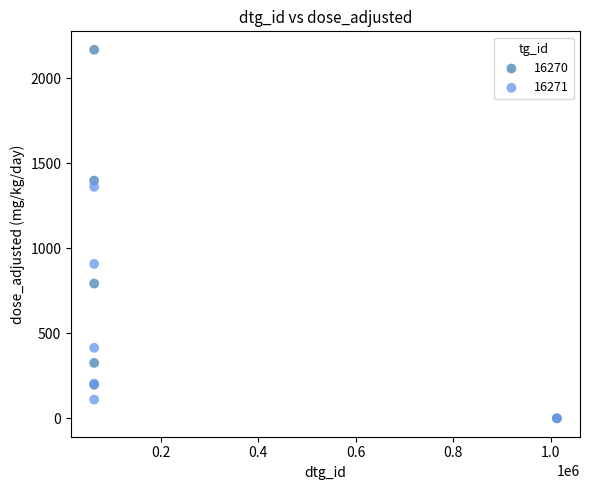

Which series has the widest spread of Y values?

16270